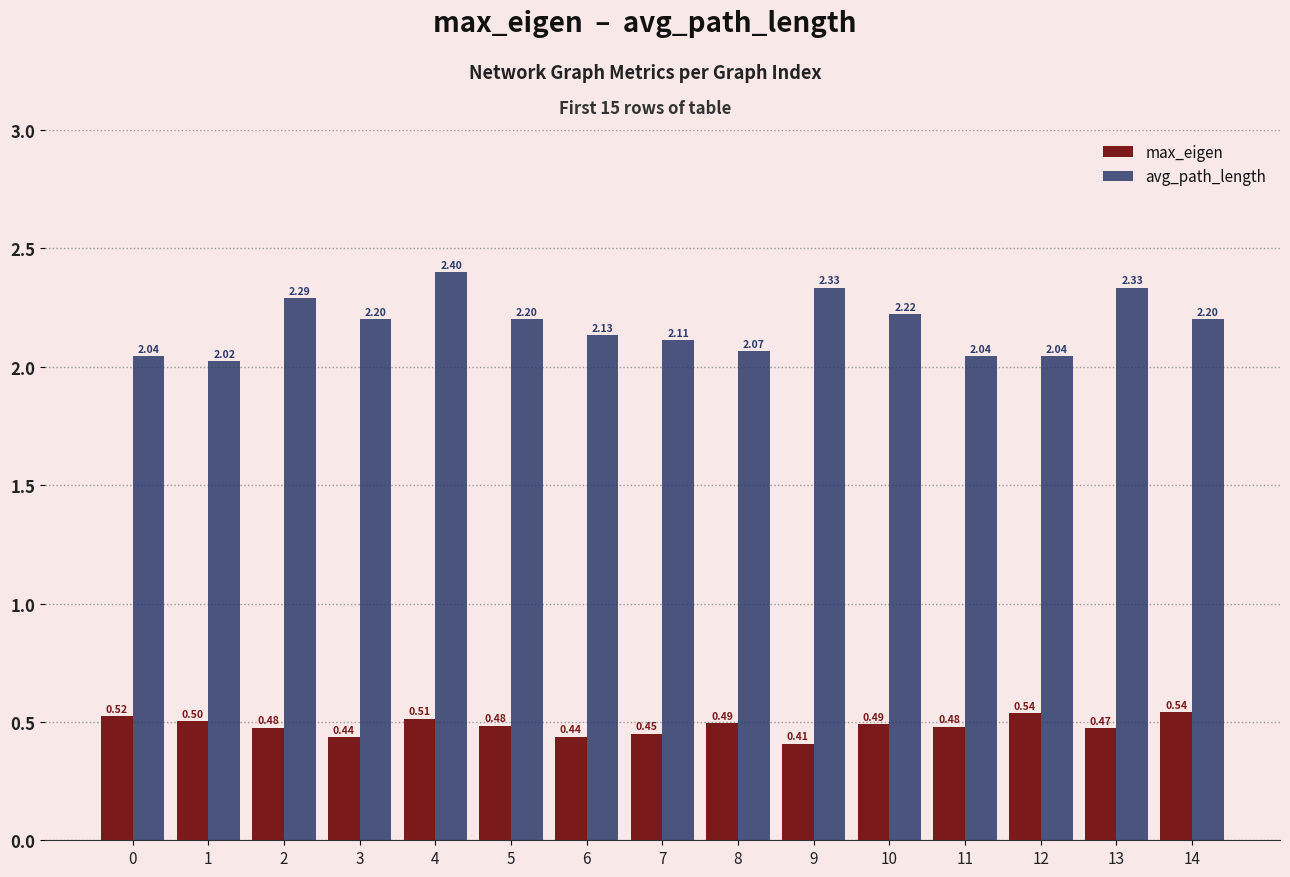

What is the average value of the avg_path_length series?

2.2